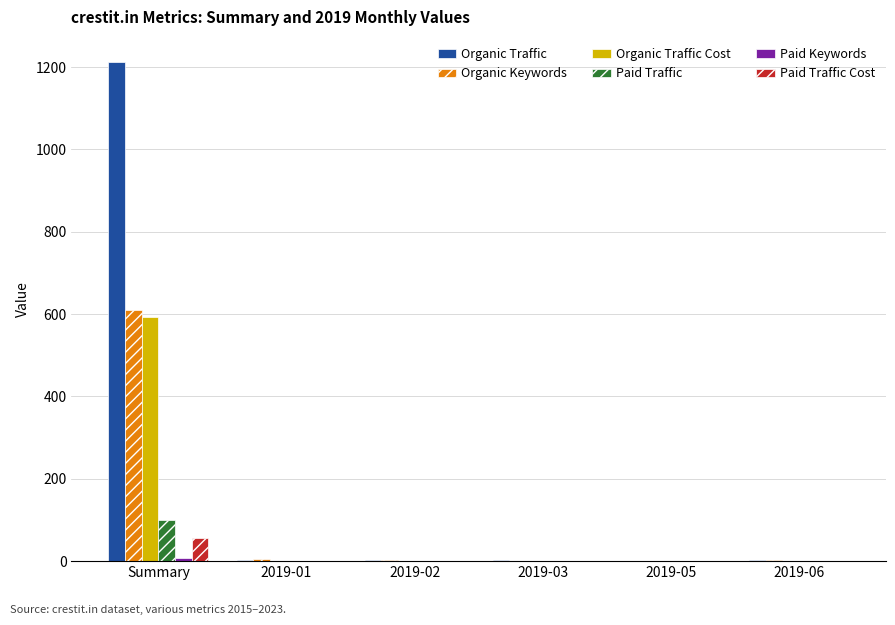

Is it true that Paid Traffic Cost equals 57 at Summary?

True